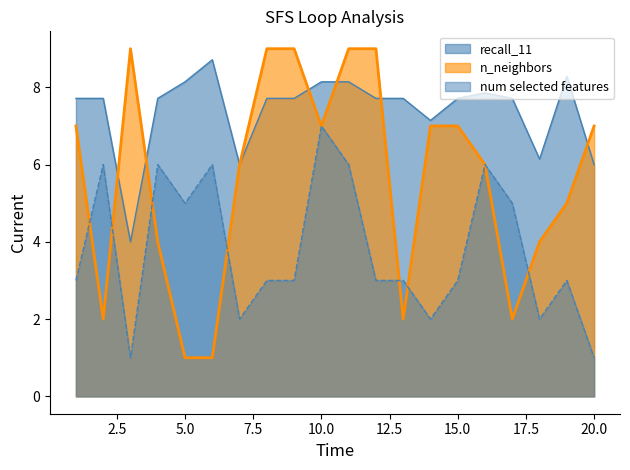

Where do num selected features and n_neighbors first cross each other?

1 and 2